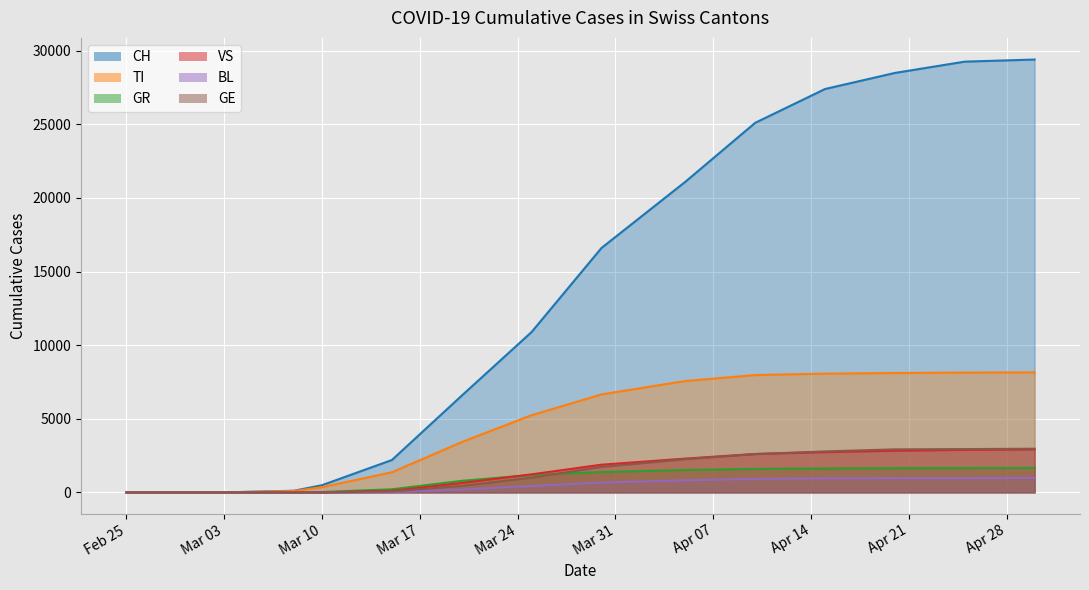

The GE series shows 2256 at 2020-04-05. True or false?

True